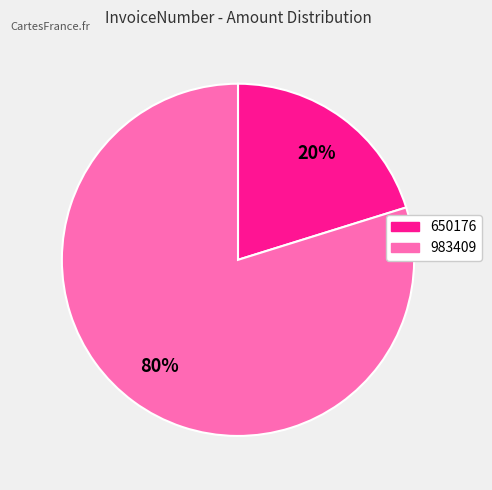

Does 983409 account for over 50% of the chart?

Yes